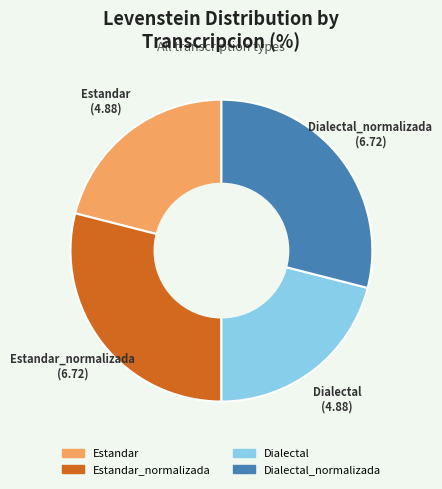

Is there any slice that represents more than half of the pie?

No